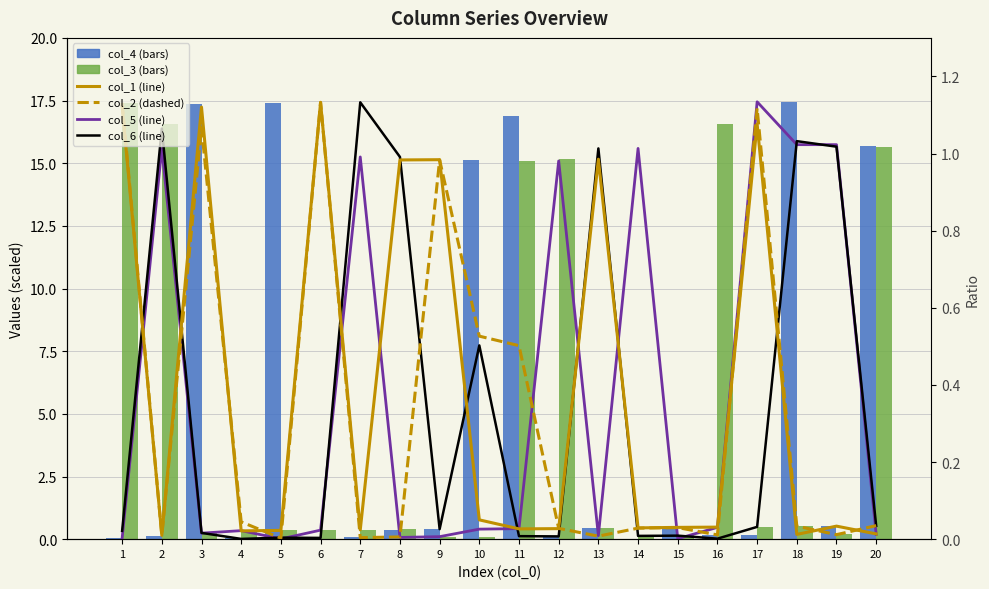

Between 15 and 20, which series saw the biggest shift?

col_3